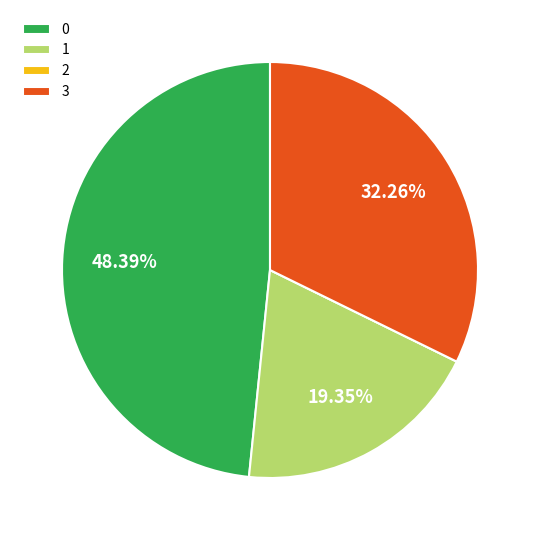

The 1 slice represents 8% of the pie. True or false?

False